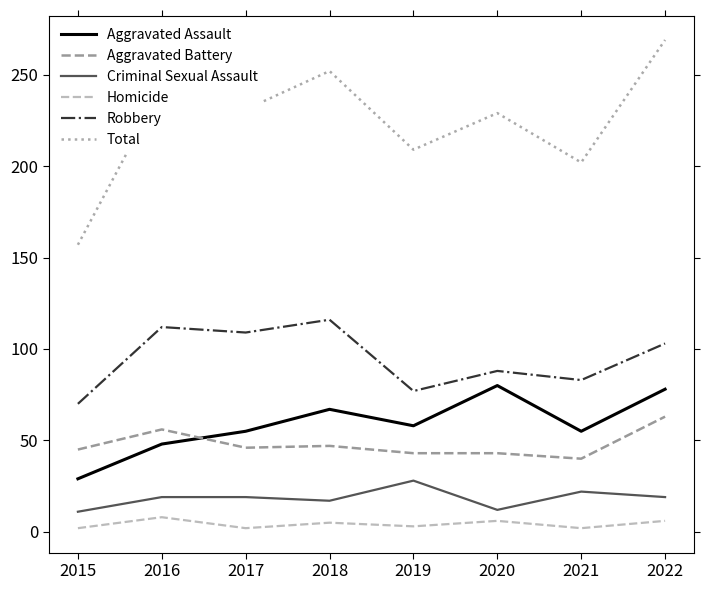

What are all the series names shown in the legend?

Aggravated Assault, Aggravated Battery, Criminal Sexual Assault, Homicide, Robbery, Total